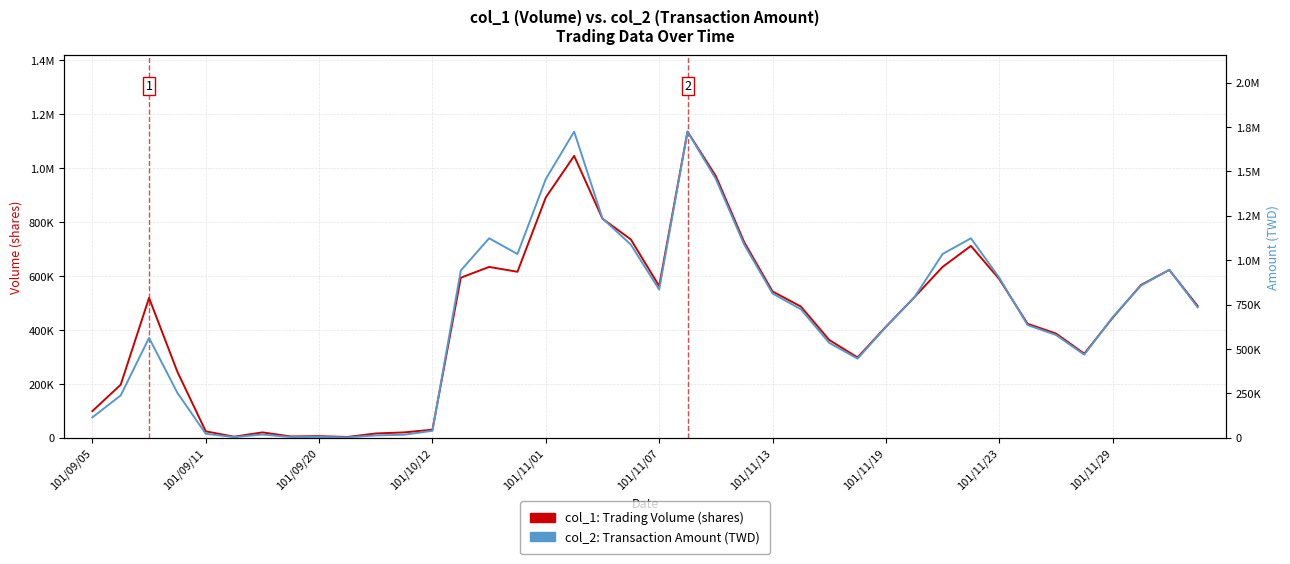

Between 101/11/07 and 101/11/13, which is larger?

101/11/07